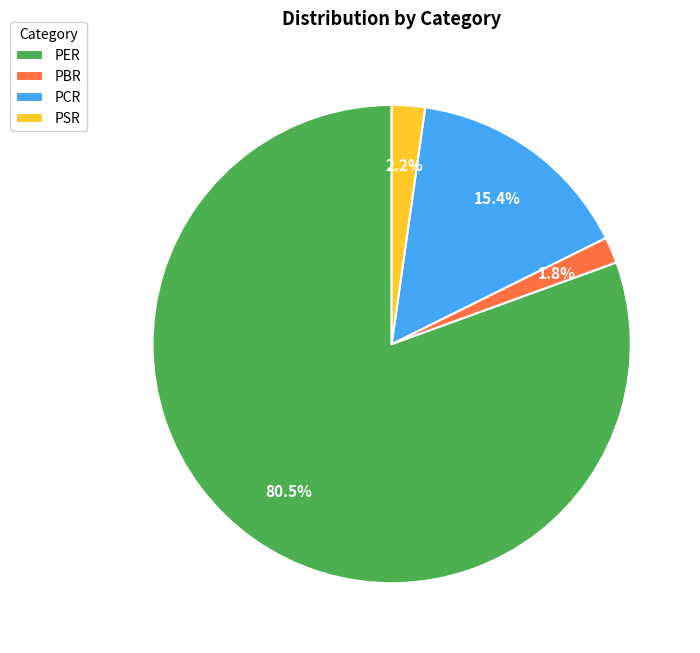

To the nearest percent, what portion does PSR represent?

2%